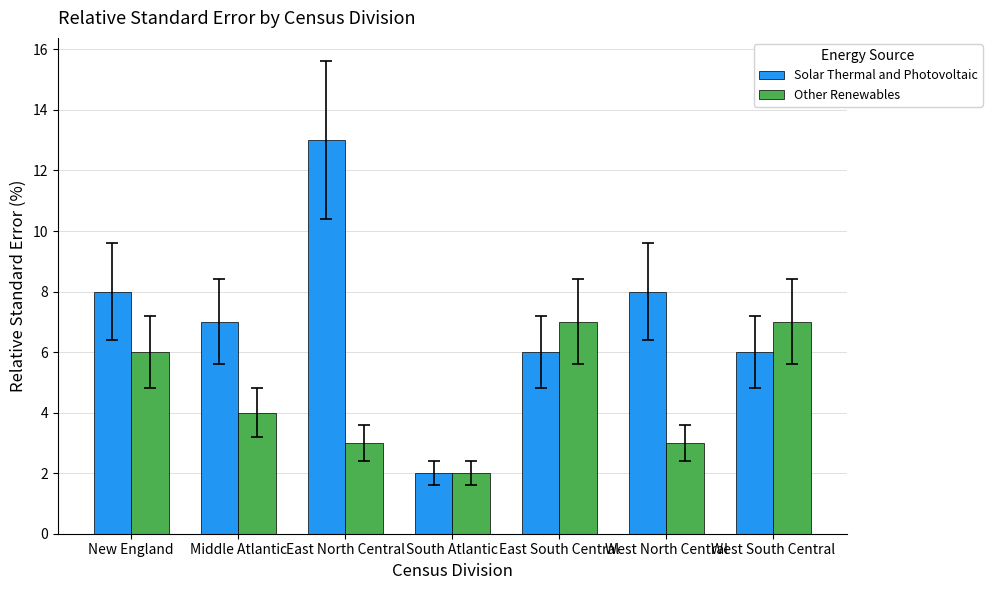

Rank the series by their maximum value, from highest to lowest.

Solar Thermal and Photovoltaic, Other Renewables